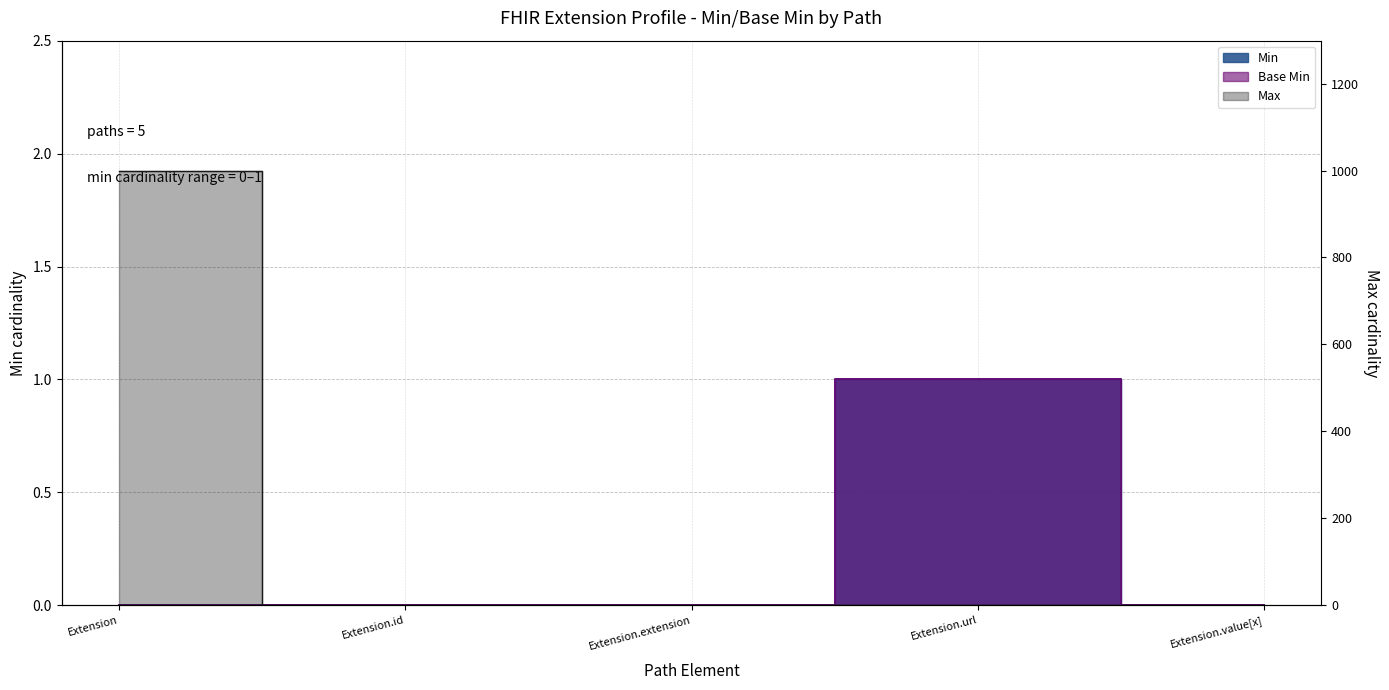

What is the difference between the maximum and minimum values in the Base Min series?

1